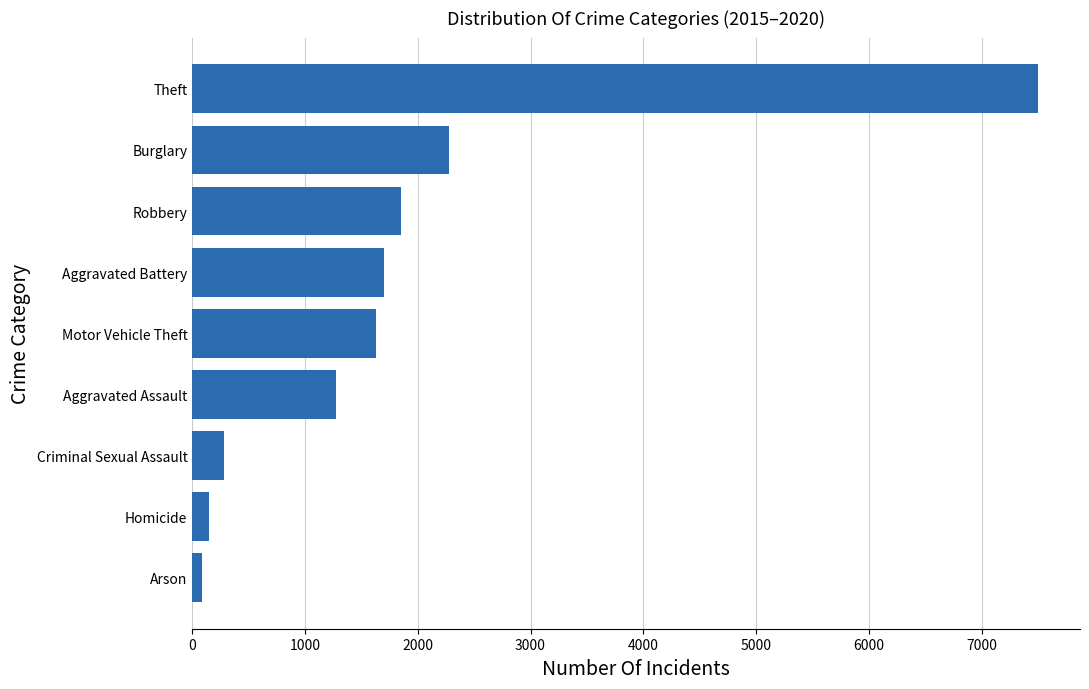

What is the average value?

1859